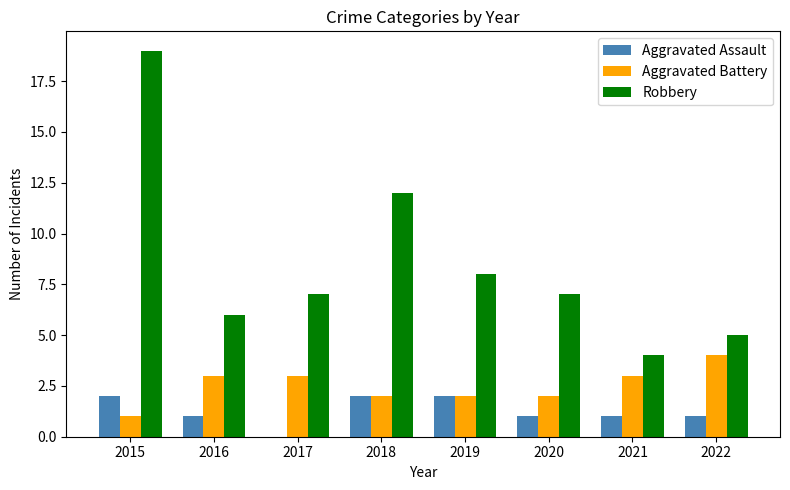

What is the difference between the Aggravated Assault values at 2015 and 2017?

2